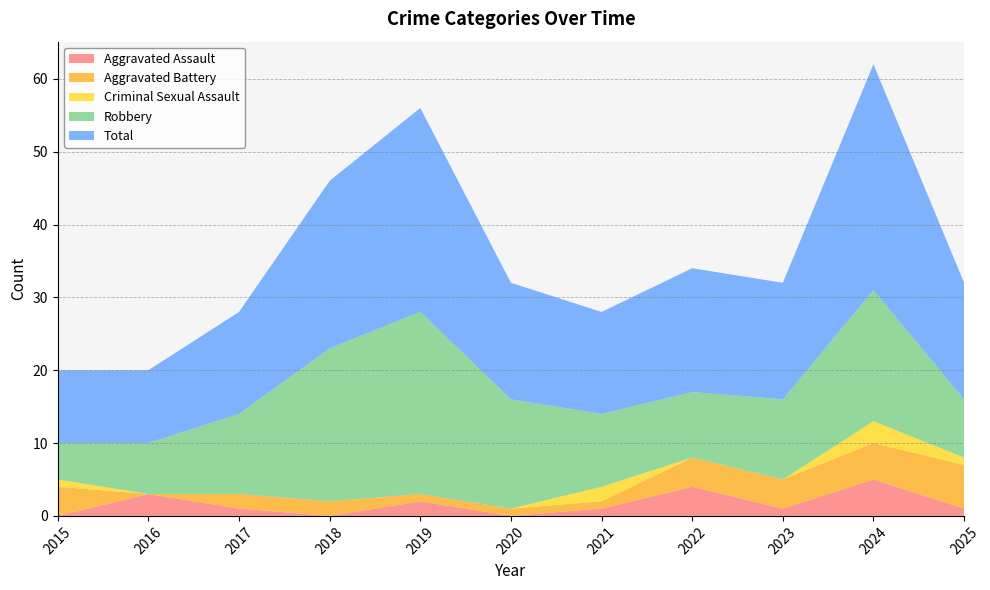

Reading left to right, what are all the values shown in this chart?

Aggravated Assault: 2015=0	2016=3	2017=1	2018=0	2019=2	2020=0	2021=1	2022=4	2023=1	2024=5	2025=1
Aggravated Battery: 2015=4	2016=0	2017=2	2018=2	2019=1	2020=1	2021=1	2022=4	2023=4	2024=5	2025=6
Criminal Sexual Assault: 2015=1	2016=0	2017=0	2018=0	2019=0	2020=0	2021=2	2022=0	2023=0	2024=3	2025=1
Robbery: 2015=5	2016=7	2017=11	2018=21	2019=25	2020=15	2021=10	2022=9	2023=11	2024=18	2025=8
Total: 2015=10	2016=10	2017=14	2018=23	2019=28	2020=16	2021=14	2022=17	2023=16	2024=31	2025=16